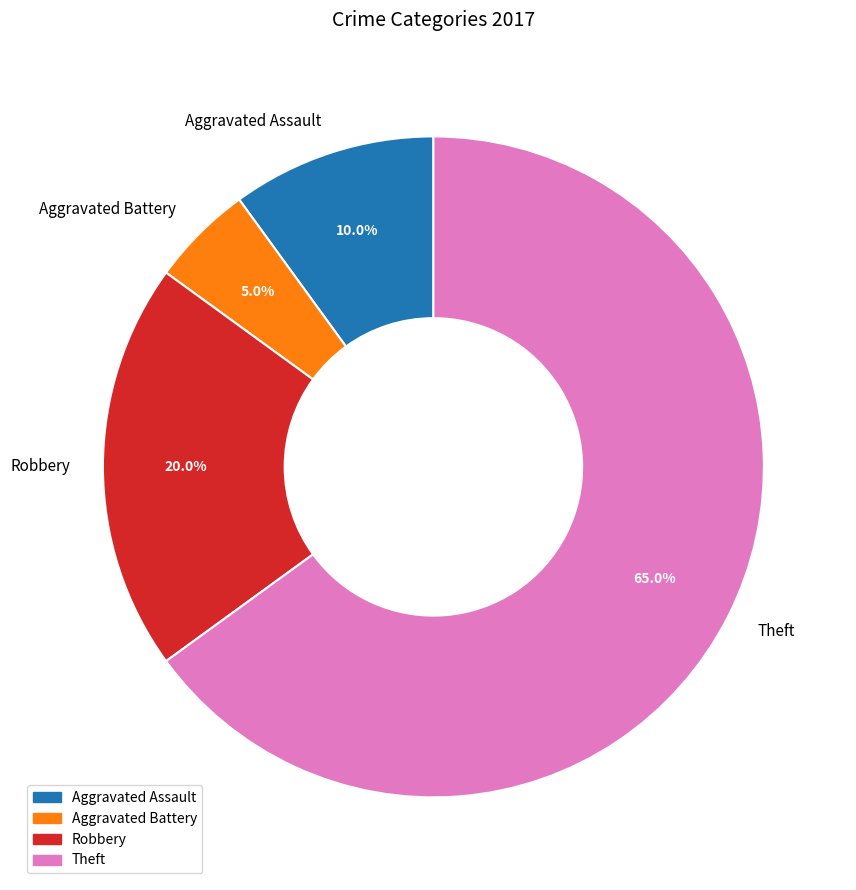

What is the largest slice in the pie chart?

Theft